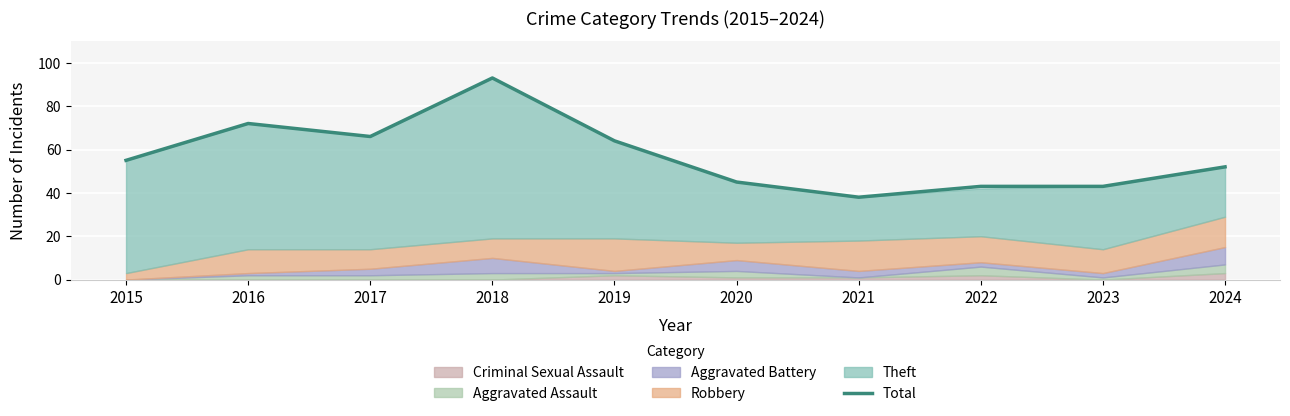

At which category does the data reach its first local peak?

2016